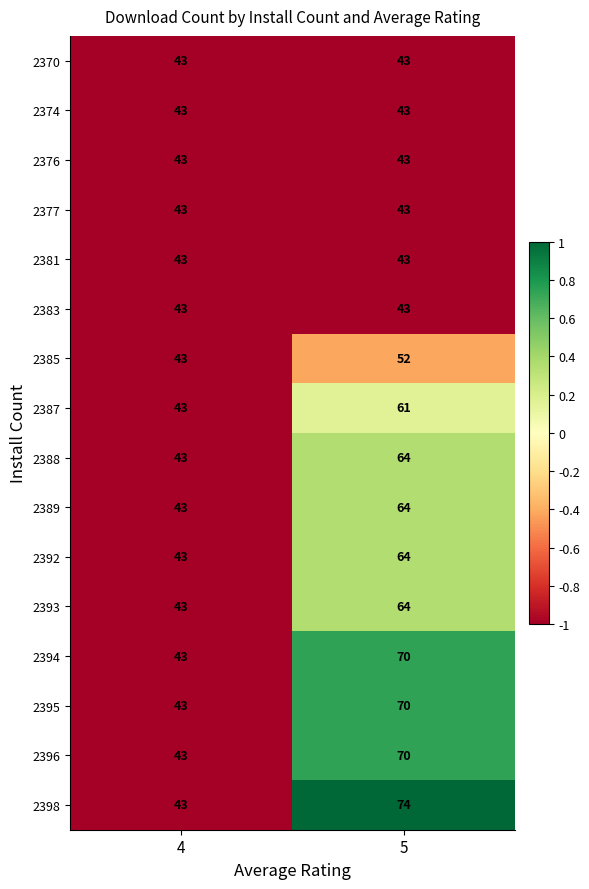

What is the average value of the 2387 series?

52